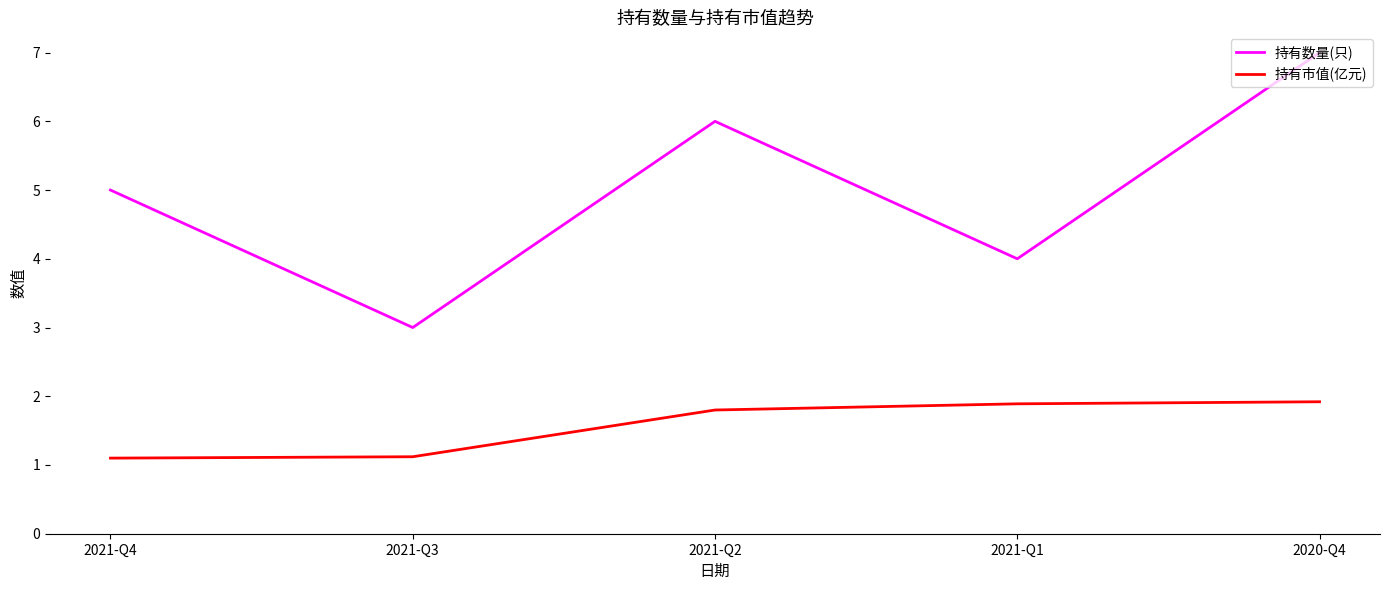

What is the difference between the second highest and second lowest values in the 持有数量(只) series?

2.0